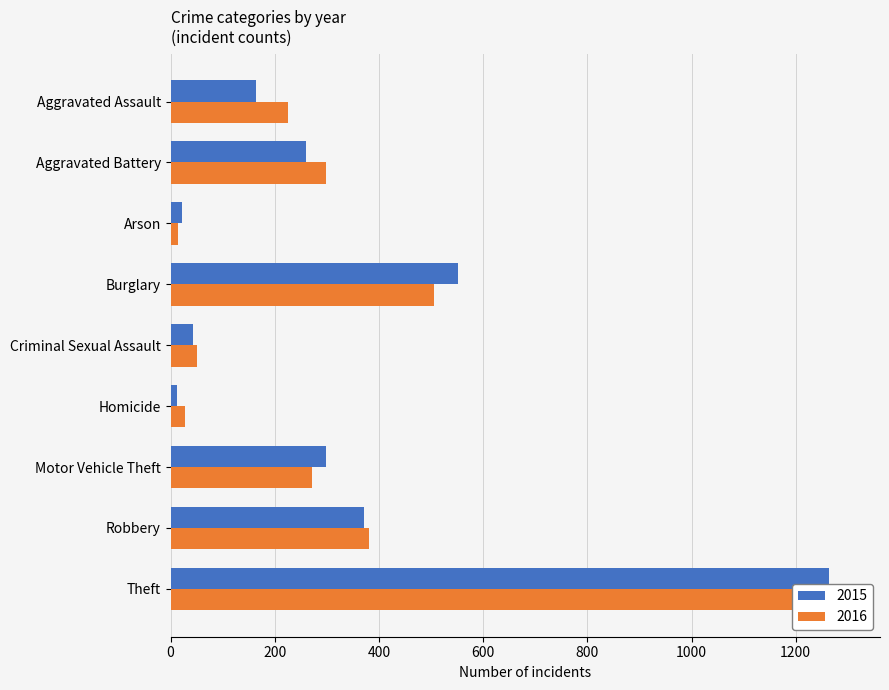

What is the sum of the 2016 values at Aggravated Assault and Arson?

239